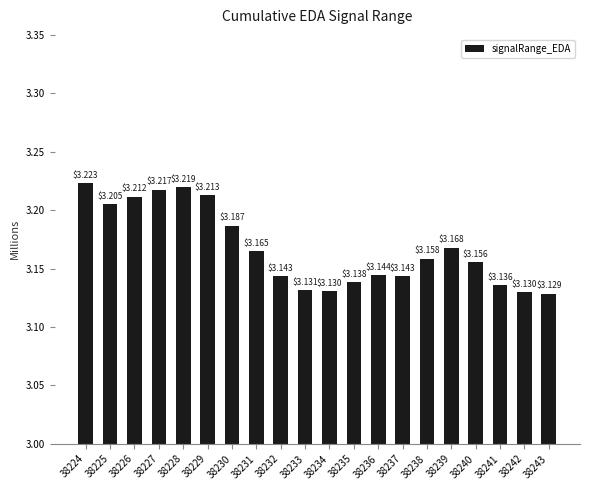

What is the difference between the values at 38229 and 38240?

0.1